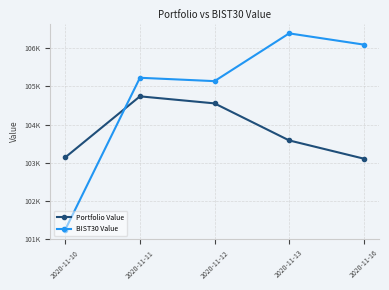

What is the sum of all BIST30 Value values?

524109.4